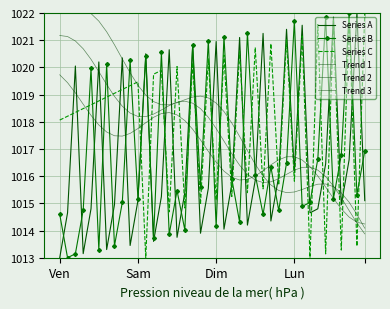

What is the highest value of the Trend 2 series?

1021.2